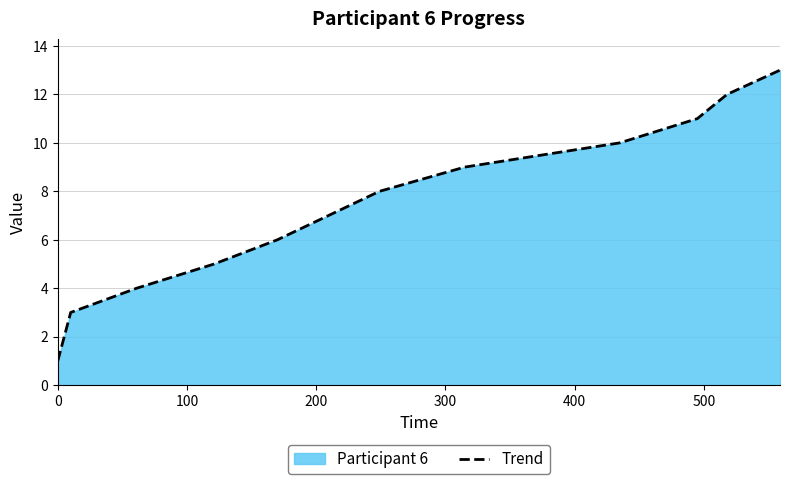

What is the average value?

7